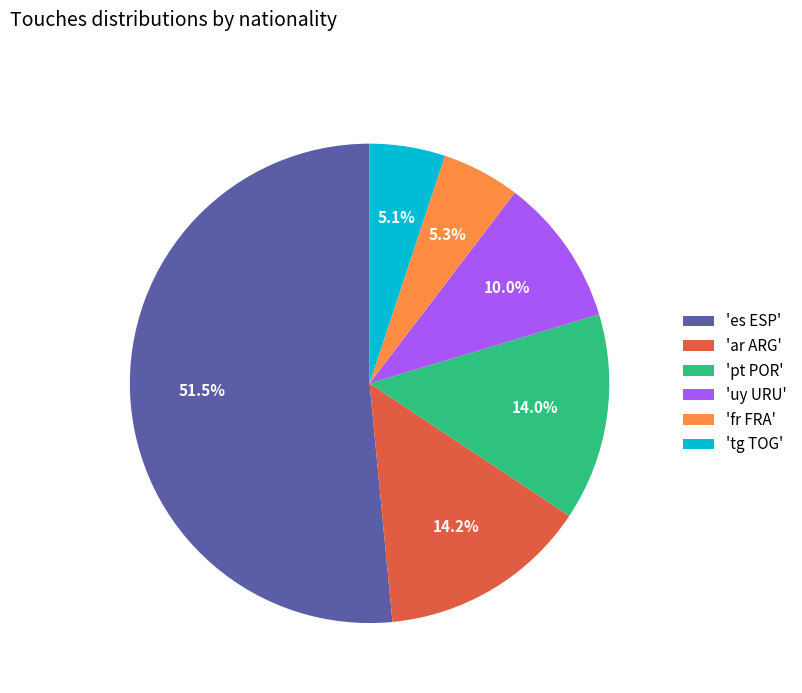

What is the ratio of the value at 'ar ARG' to the value at 'pt POR'?

1.0